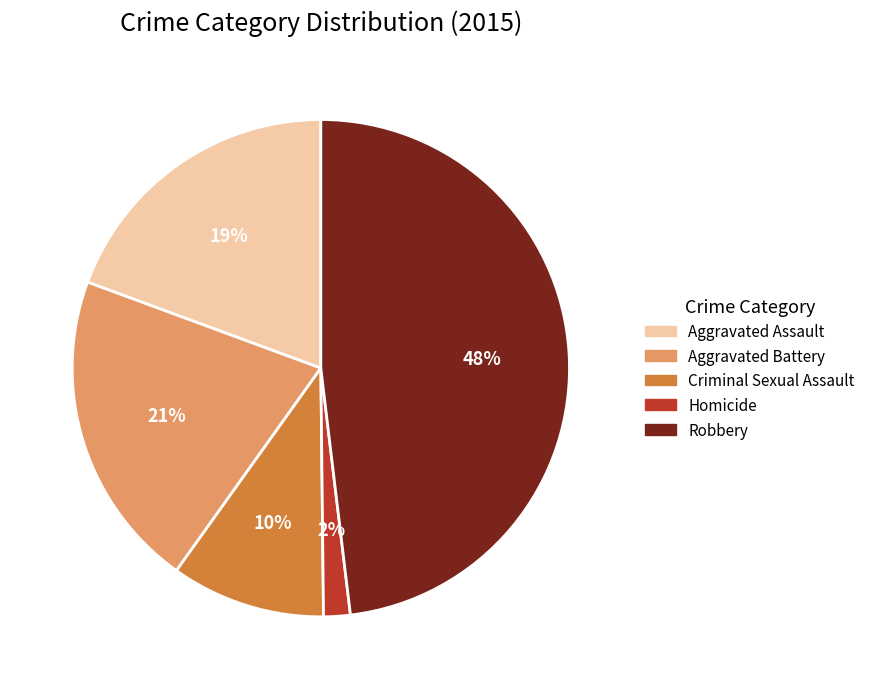

What percentage is the Homicide slice, to the nearest percent?

2%